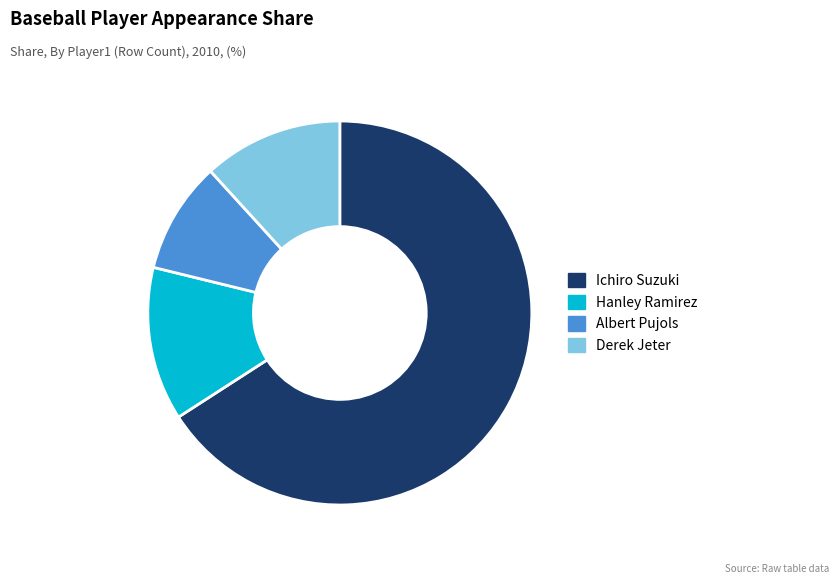

Does Derek Jeter account for over 50% of the chart?

No